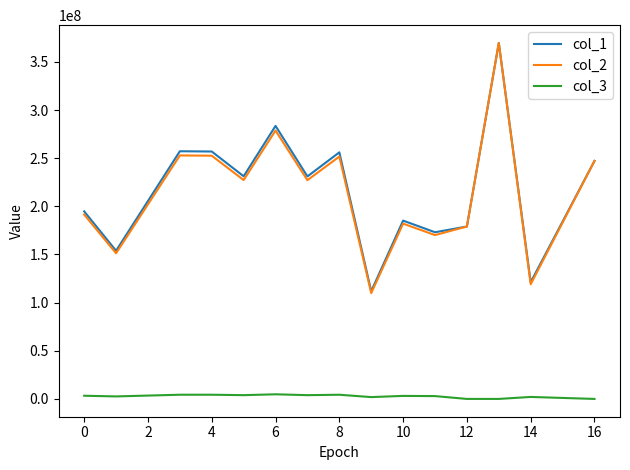

Is this an area chart (filled region under the line)?

No